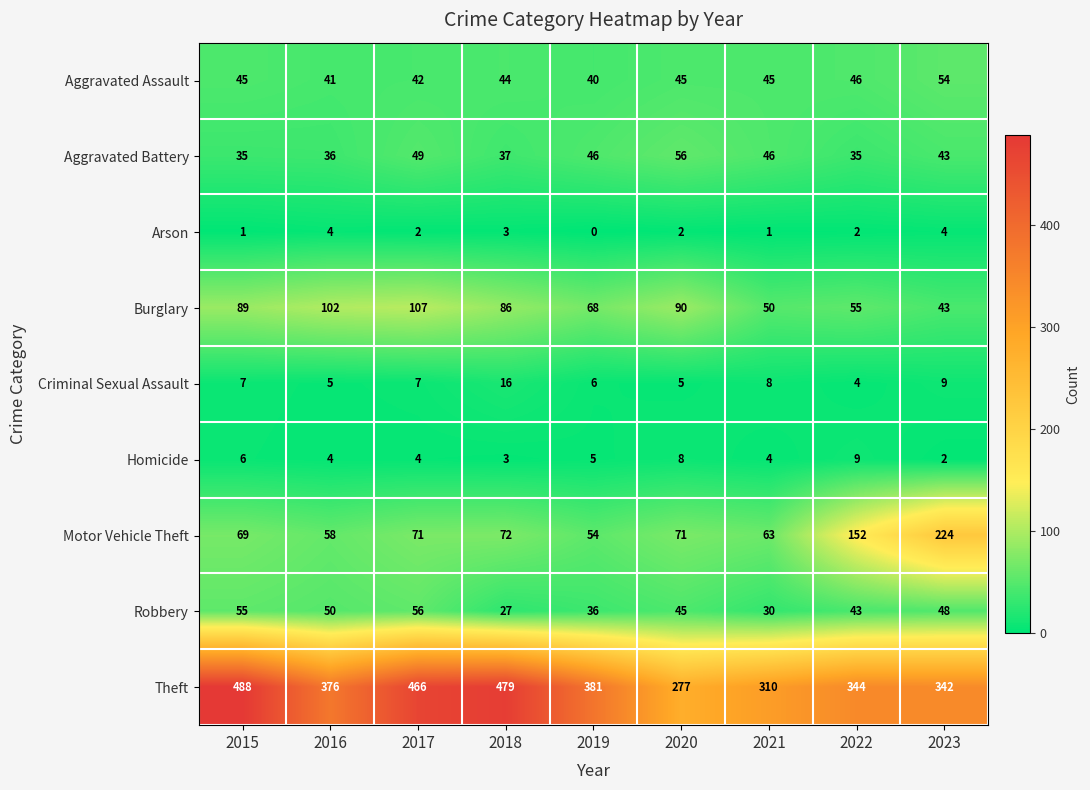

Which series has the largest total across all categories?

Theft